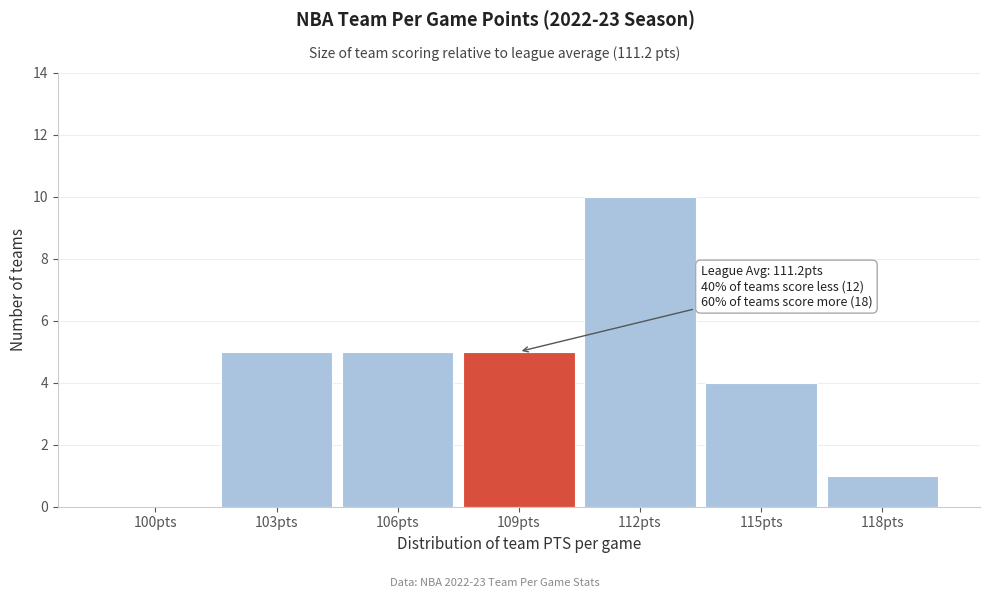

Reading left to right, extract all data points from this chart.

100pts=0	103pts=5	106pts=5	109pts=5	112pts=10	115pts=4	118pts=1